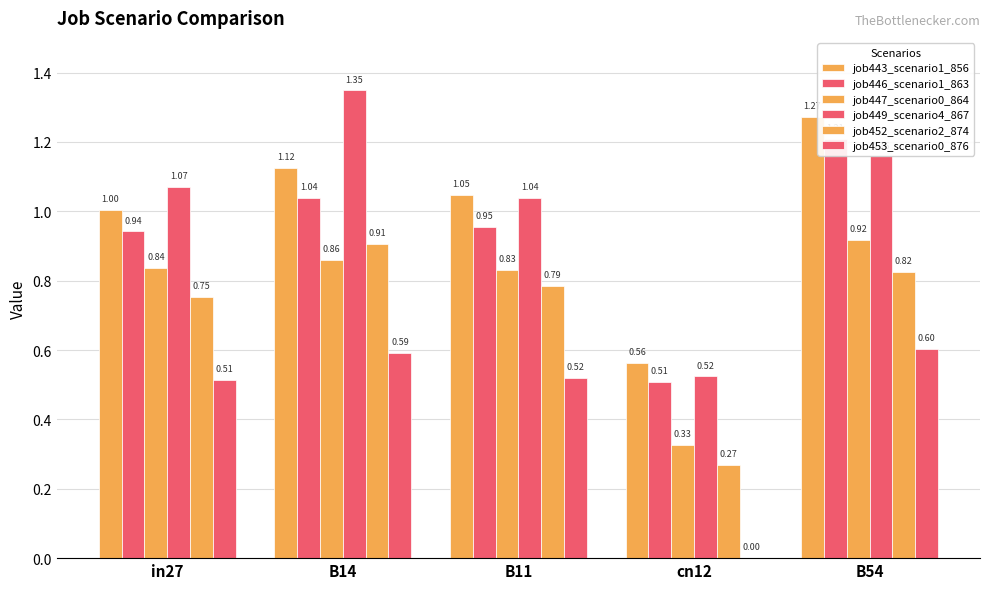

True or false: job449_scenario4_867 has a value of 1.3 at B14.

True